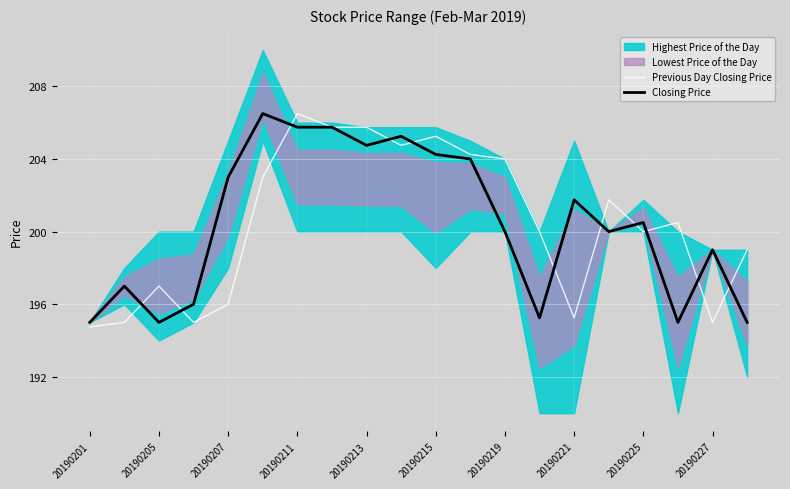

True or false: Closing Price has a value of 311.6 at 20190211.

False